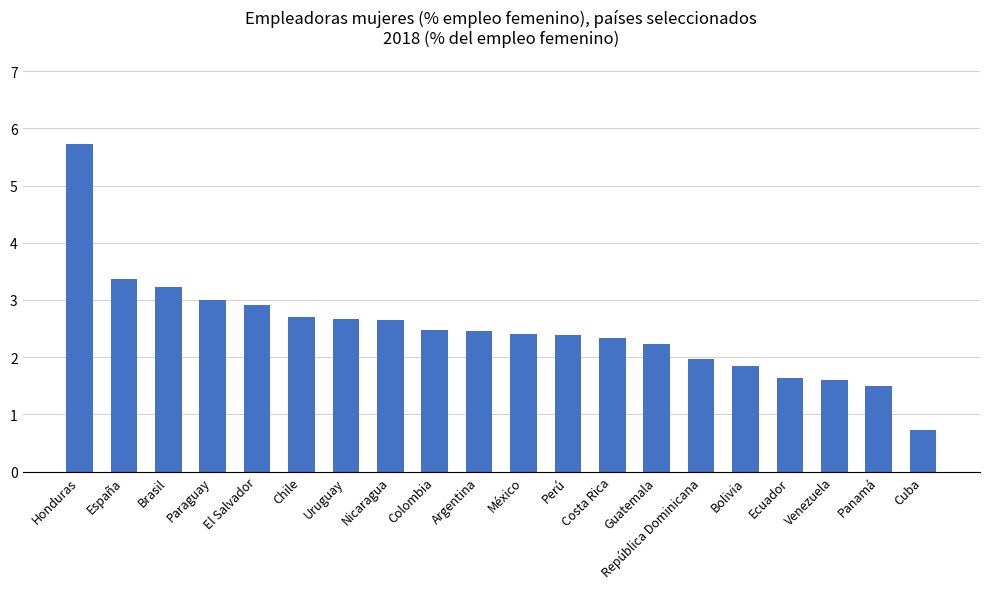

How many bars are there in total?

20